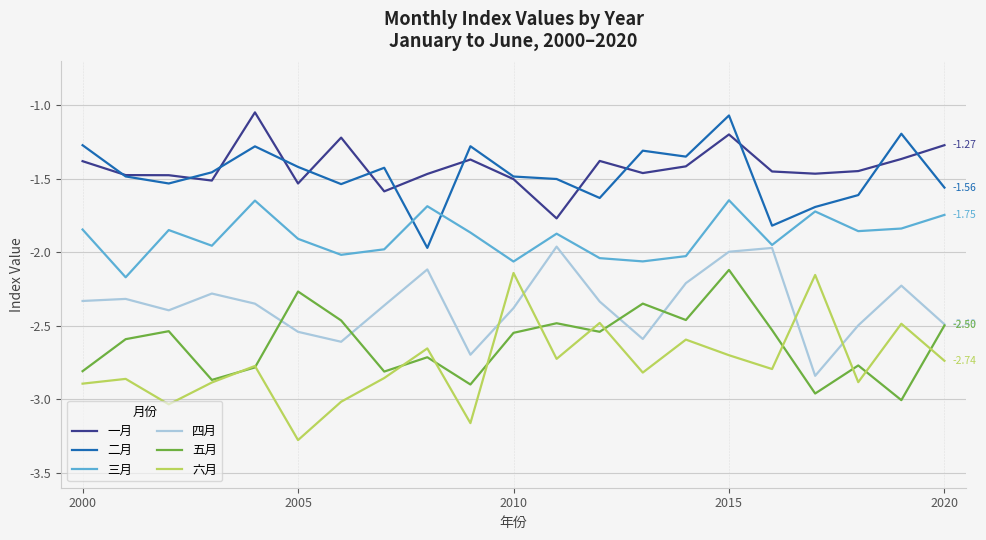

Which series has the largest range (max minus min)?

六月